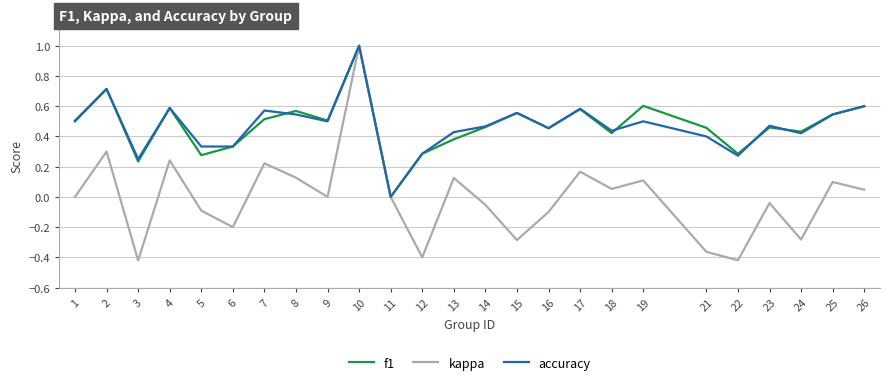

Which series changed the most between 5 and 14?

f1